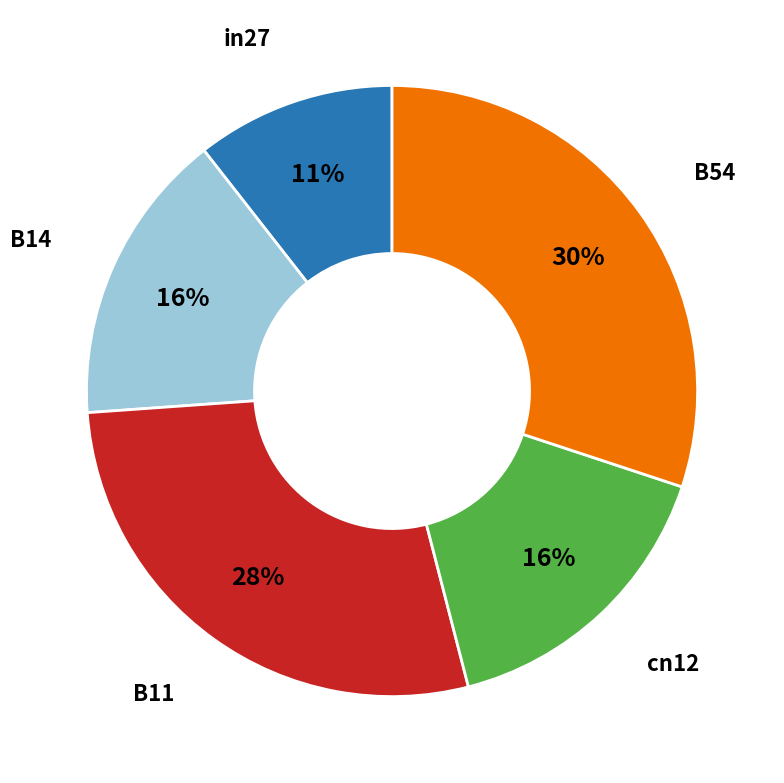

Which slice is the largest?

B54